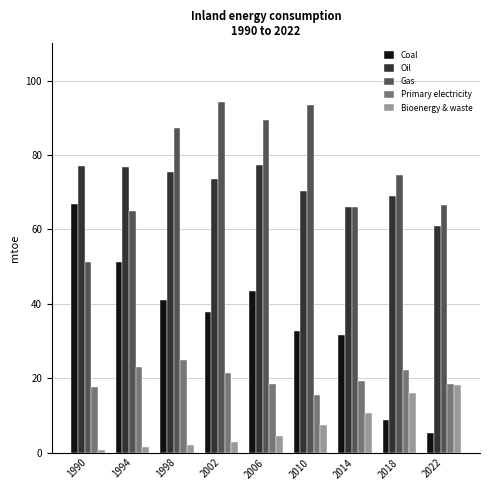

Is it true that Bioenergy & waste equals 2.1 at 1998?

True